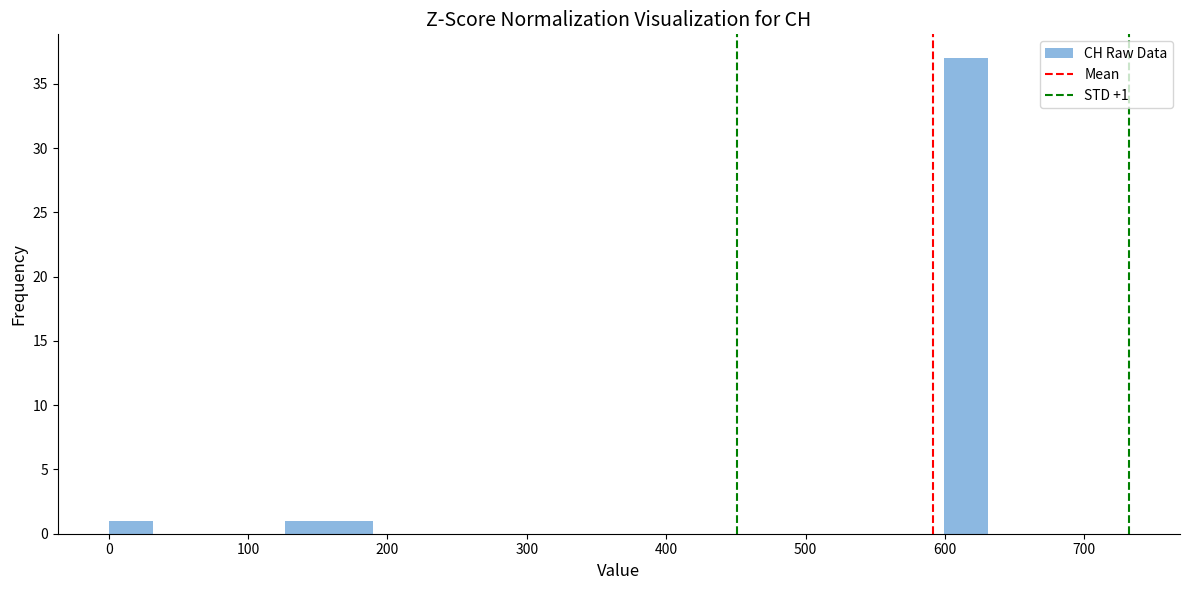

Read against the x-axis, roughly where is the centre of the tallest bar?

620